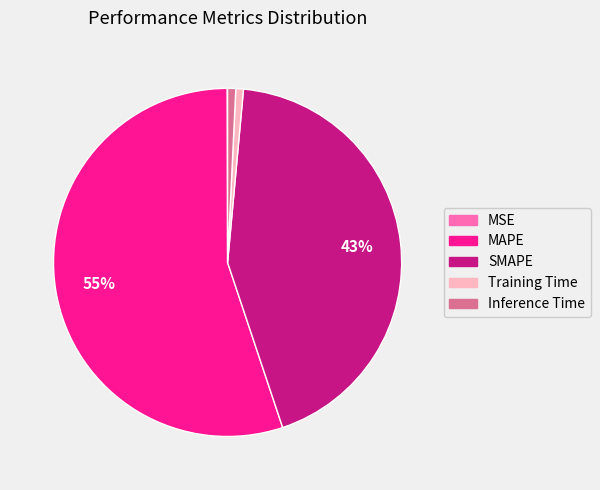

Do MAPE and Training Time together represent more than half of the pie?

Yes